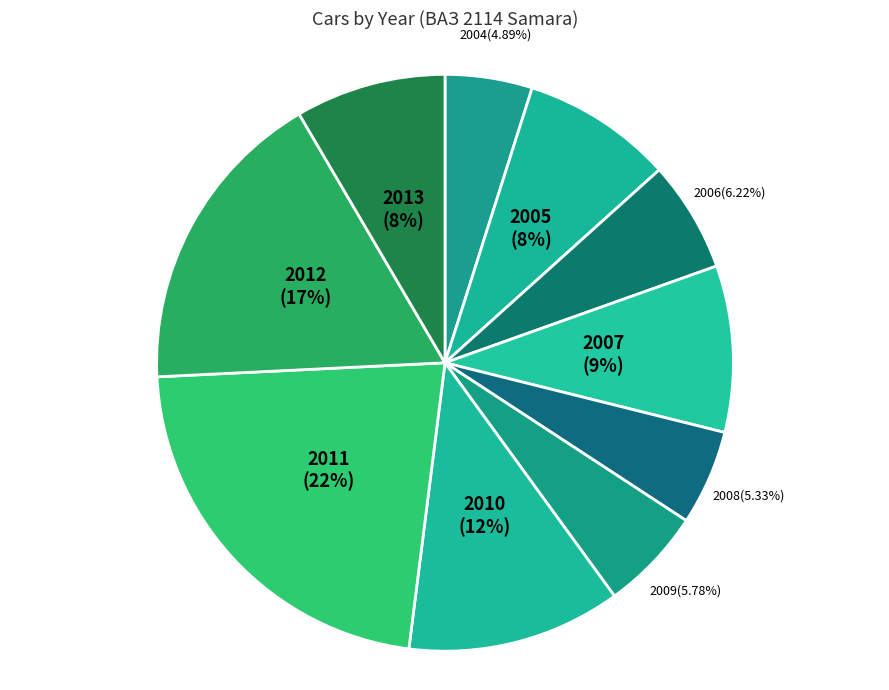

What is the largest slice in the pie chart?

2011